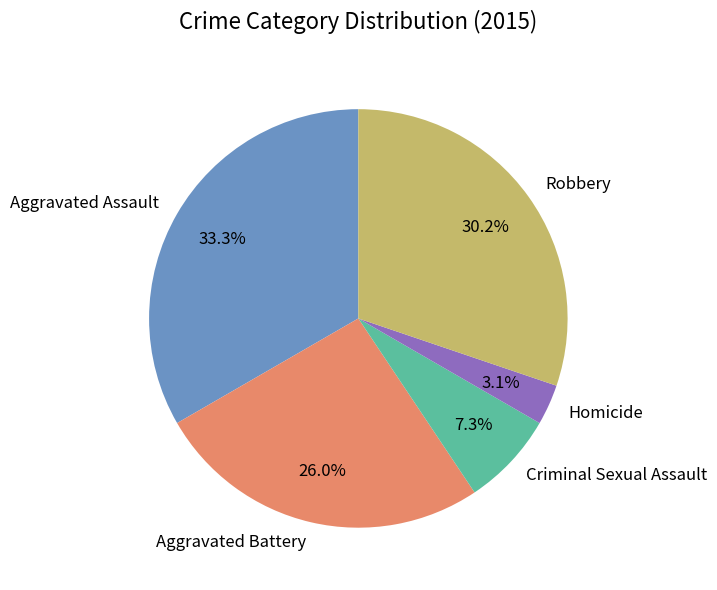

Which category has the biggest portion of the pie?

Aggravated Assault